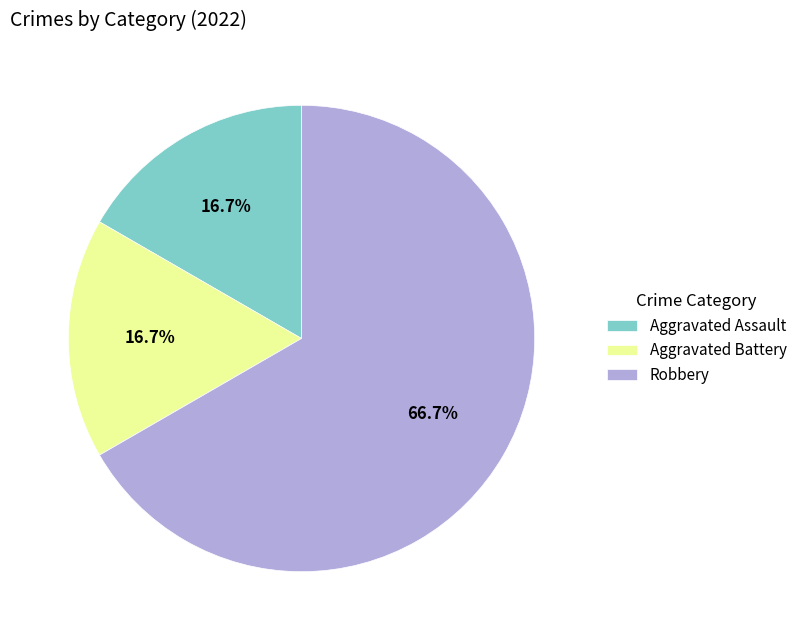

How many slices are in this pie chart?

3